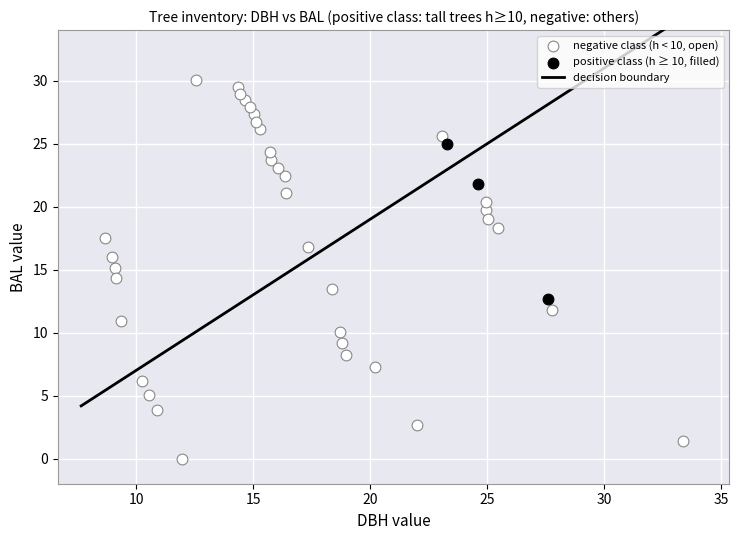

Which series contains the highest Y value?

negative class (h < 10, open)